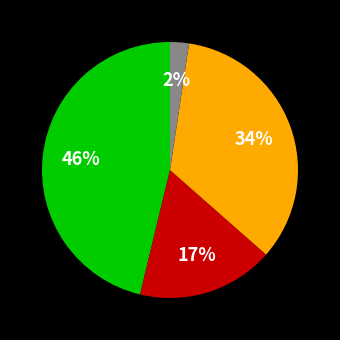

To the nearest percent, what is the average slice percentage?

25%